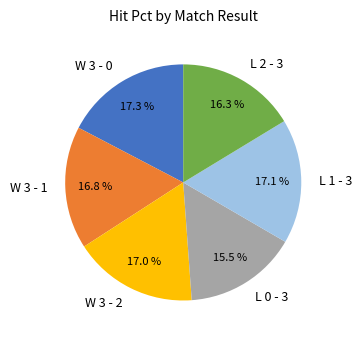

Is the sum of W 3 - 0 and L 2 - 3 greater than half?

No